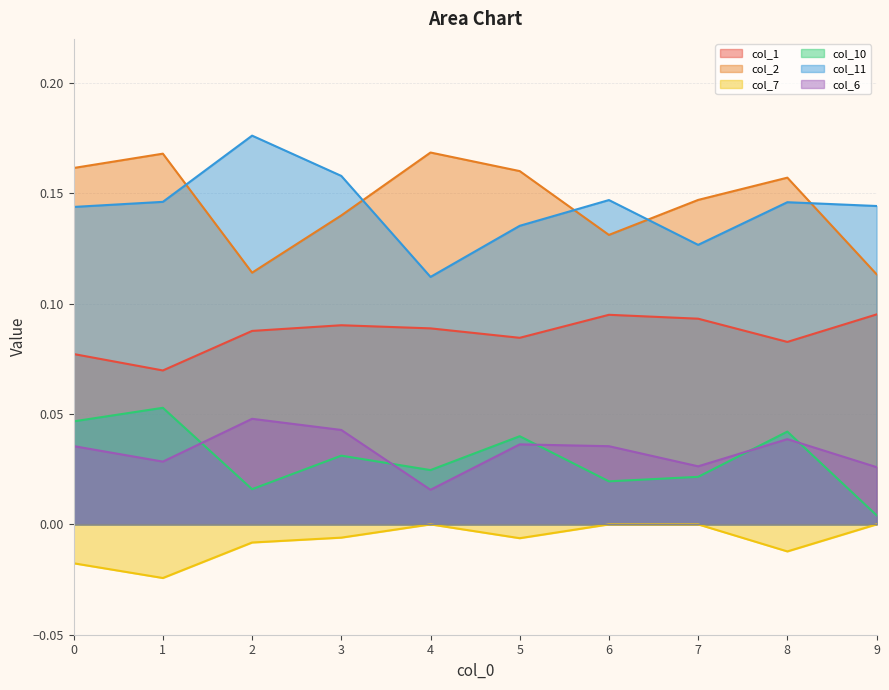

Reading left to right, extract all data points from this chart.

col_1: 0=0.1	1=0.1	2=0.1	3=0.1	4=0.1	5=0.1	6=0.1	7=0.1	8=0.1	9=0.1
col_2: 0=0.2	1=0.2	2=0.1	3=0.1	4=0.2	5=0.2	6=0.1	7=0.1	8=0.2	9=0.1
col_7: 0=-0.0	1=-0.0	2=-0.0	3=-0.0	4=0.0	5=-0.0	6=0.0	7=0.0	8=-0.0	9=0.0
col_10: 0=0.0	1=0.1	2=0.0	3=0.0	4=0.0	5=0.0	6=0.0	7=0.0	8=0.0	9=0.0
col_11: 0=0.1	1=0.1	2=0.2	3=0.2	4=0.1	5=0.1	6=0.1	7=0.1	8=0.1	9=0.1
col_6: 0=0.0	1=0.0	2=0.0	3=0.0	4=0.0	5=0.0	6=0.0	7=0.0	8=0.0	9=0.0